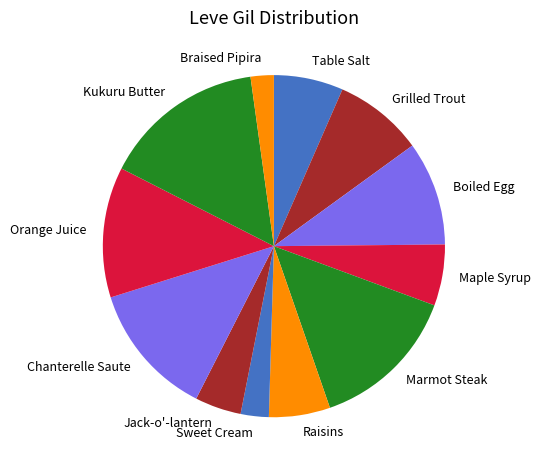

How many segments does this pie chart have?

12